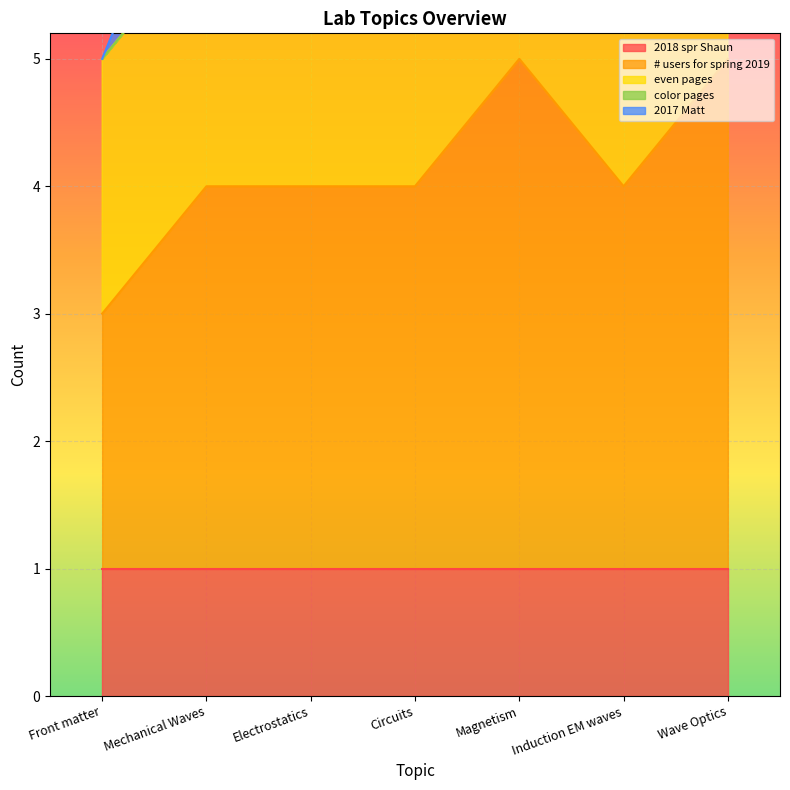

What are all the series names shown in the legend?

2018 spr Shaun, # users for spring 2019, even pages, color pages, 2017 Matt